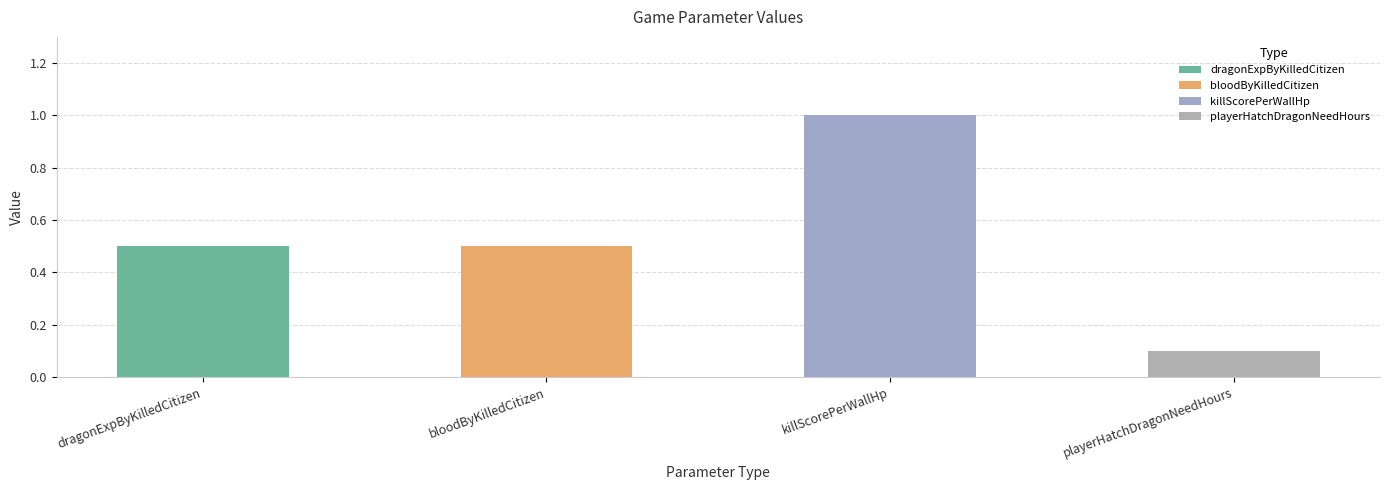

What is the difference between the maximum and second lowest values?

0.5